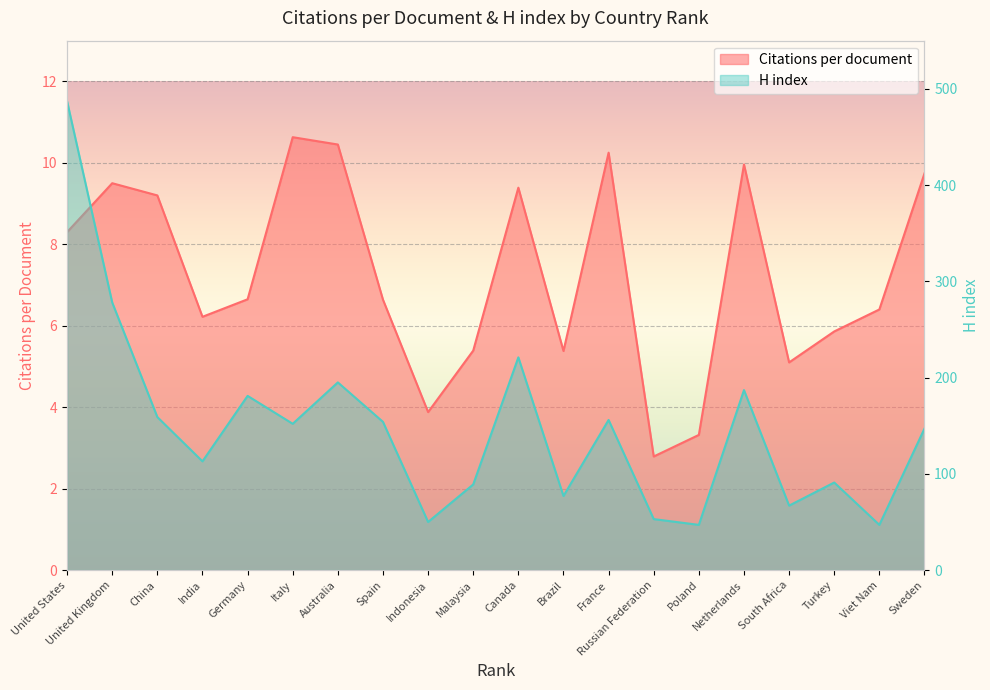

What is the total value across all series at Canada?

230.4